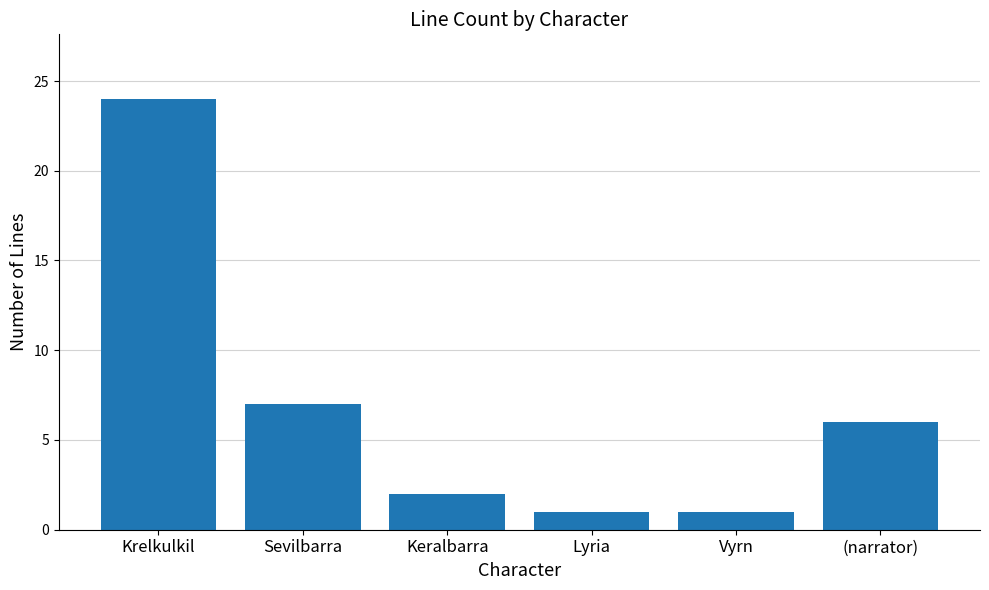

Reading left to right, transcribe all the data shown in this chart.

24	7	2	1	1	6